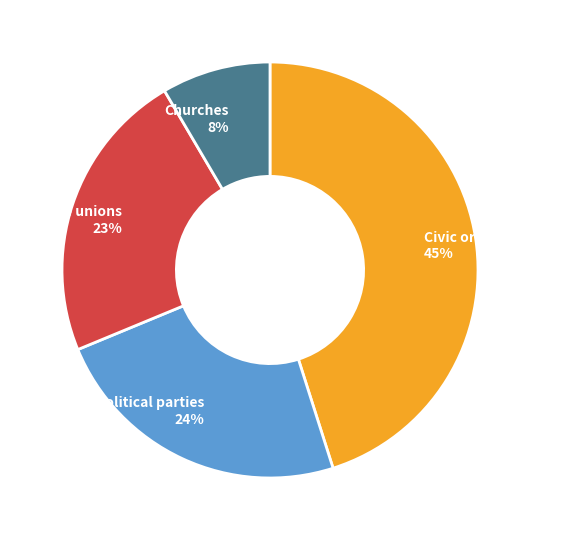

Between Trade unions and Civic organisations, which is larger?

Civic organisations